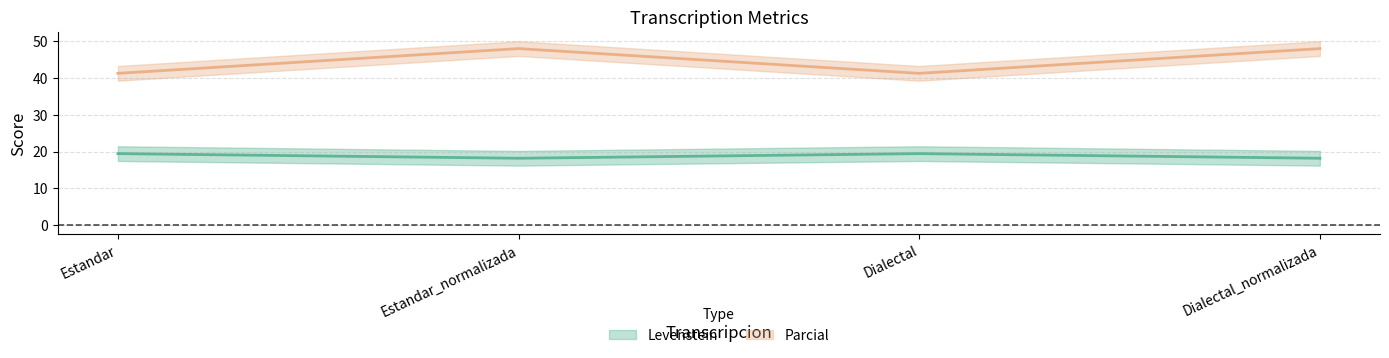

What is the maximum value shown in the chart?

48.0